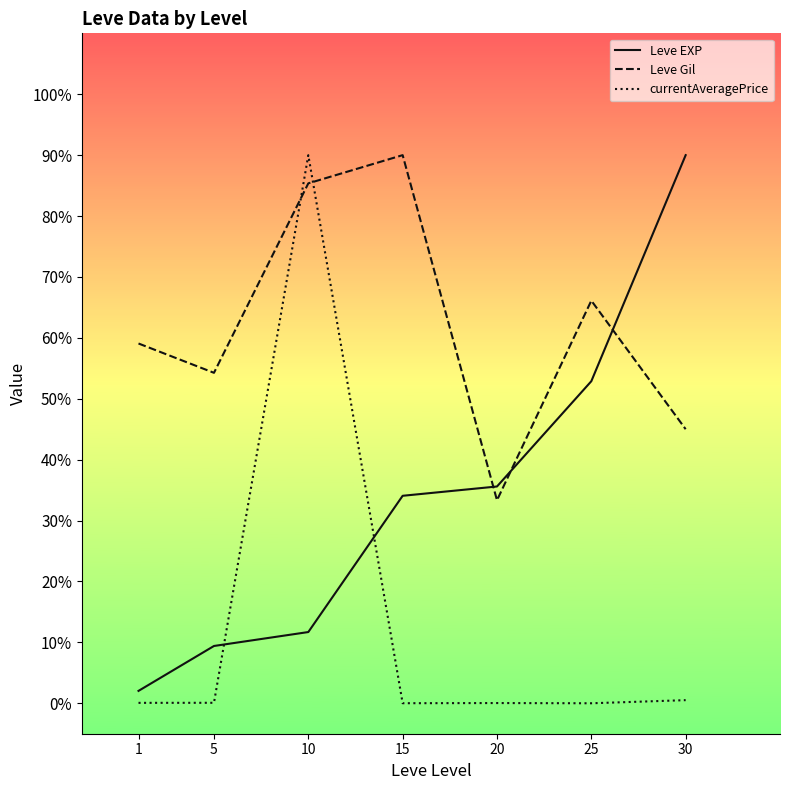

What is the highest value of the Leve Gil series?

90.0